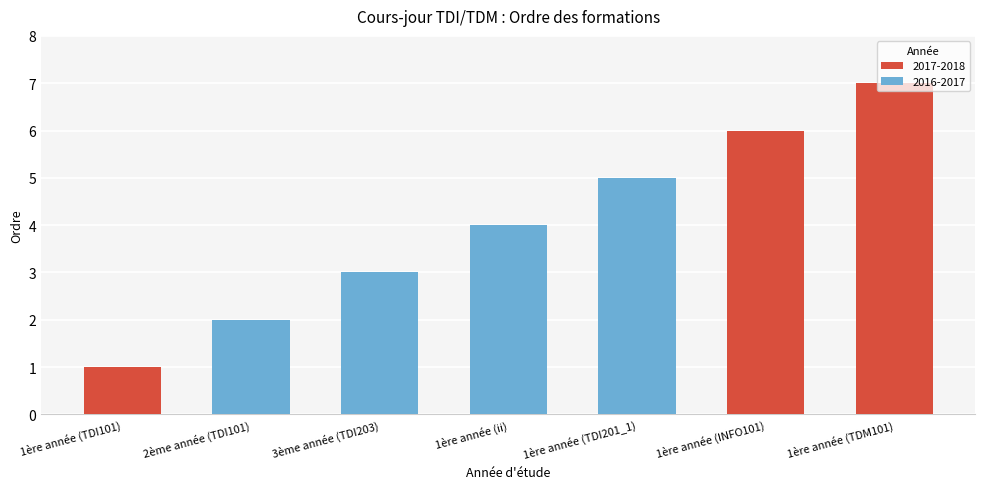

What is the label of the 6th bar from the left?

1ère année (INFO101)